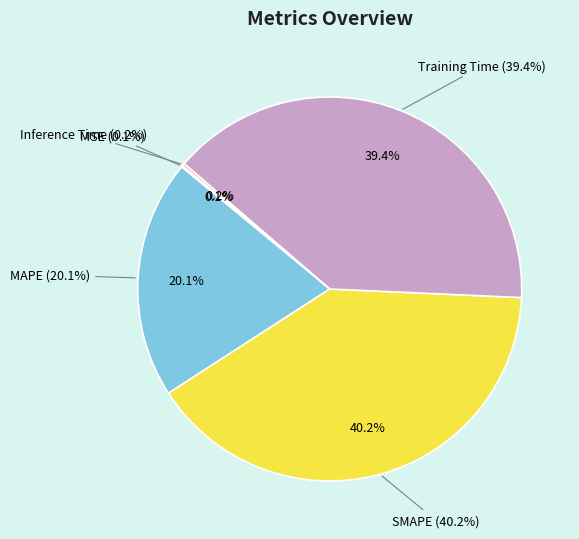

Does any single category account for the majority?

No